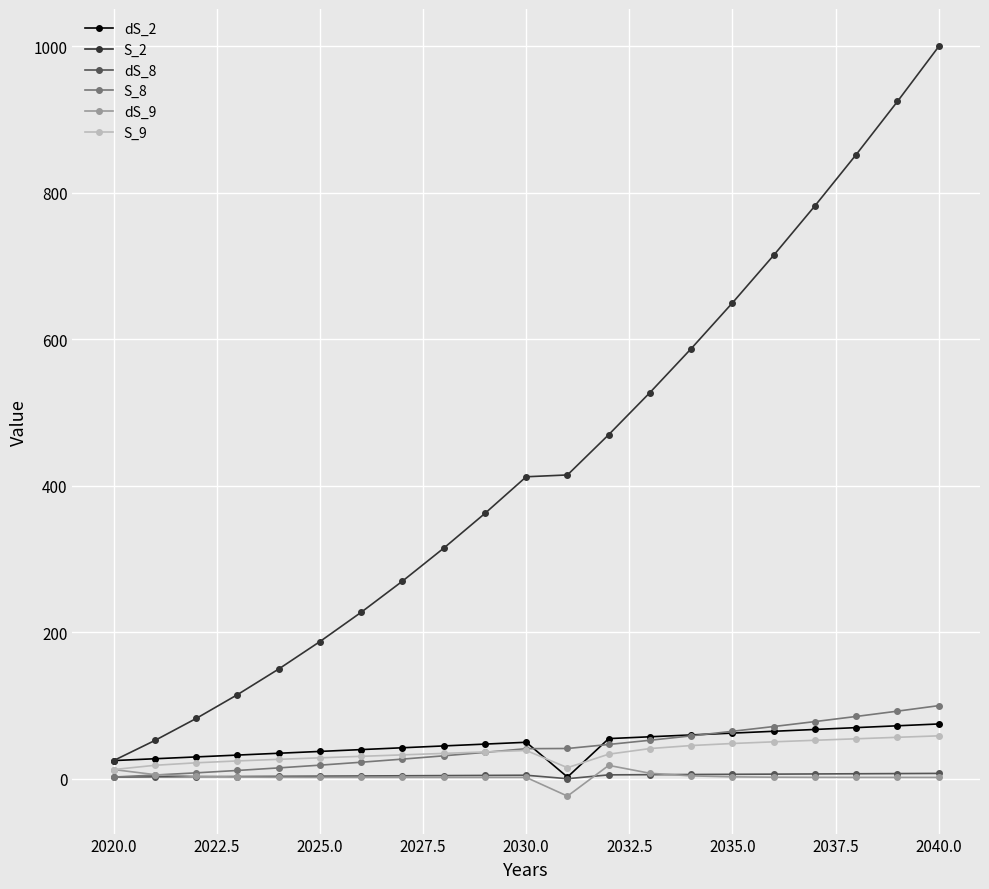

Which series has the widest spread of values?

S_2